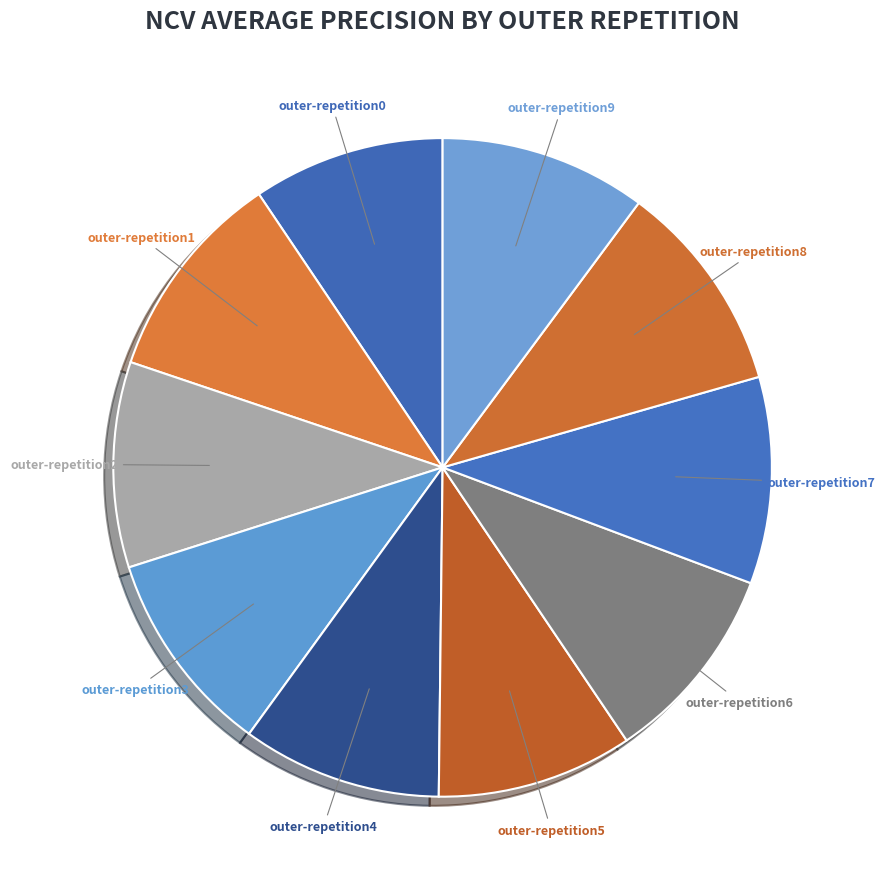

To the nearest percent, what percentage of the pie is outer-repetition2?

10%